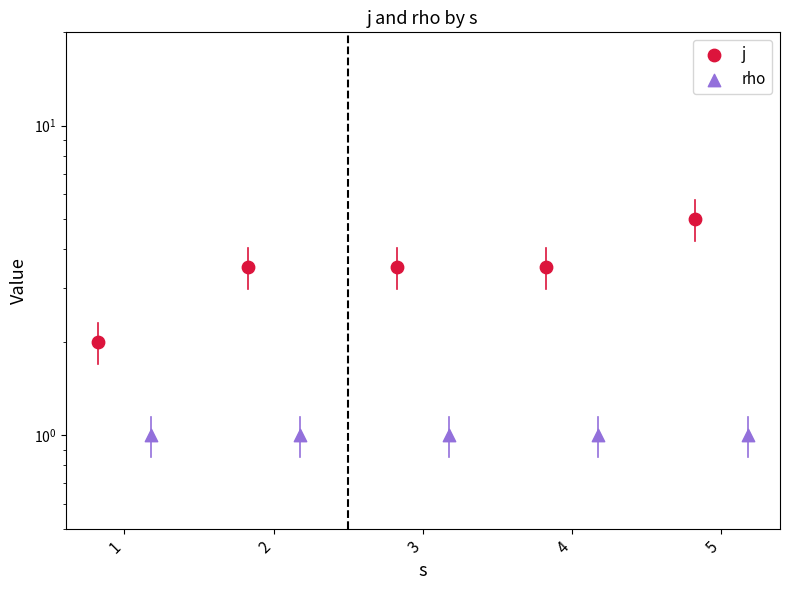

At which category is the sum across all series the highest?

5